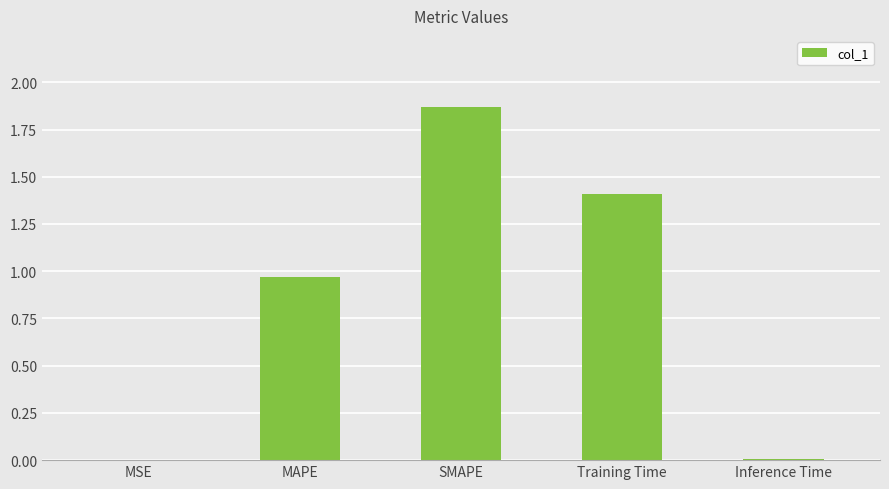

The chart shows a value of 0.0 at Inference Time. True or false?

True